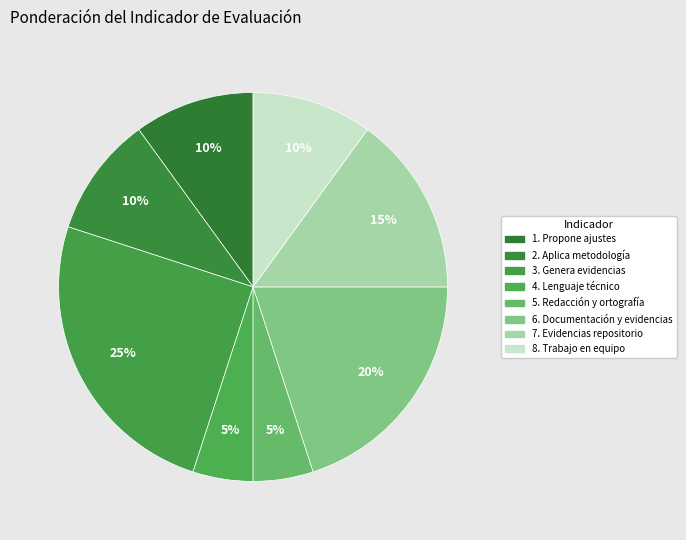

To the nearest percent, what portion does 2. Aplica metodología represent?

10%